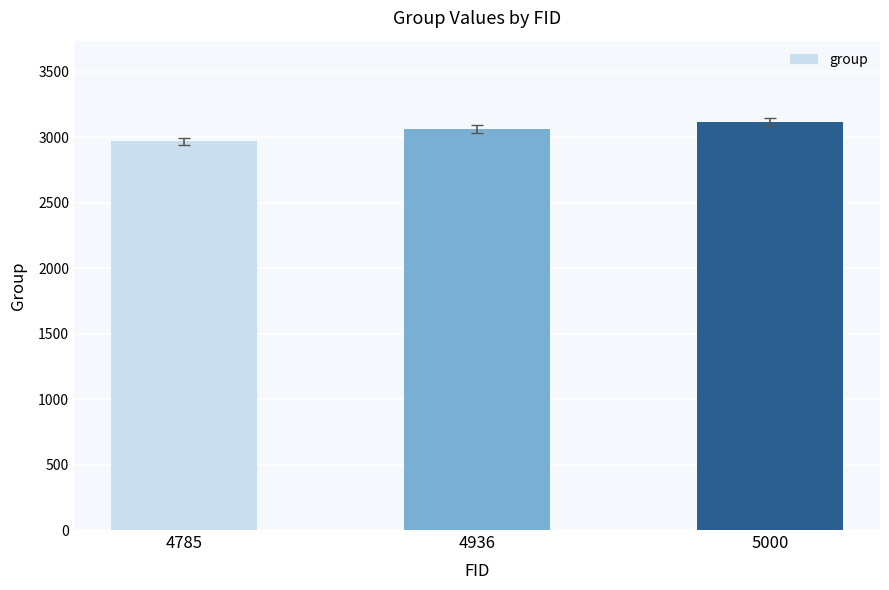

Reading right to left, list all the values displayed in this chart.

3116	3065	2969